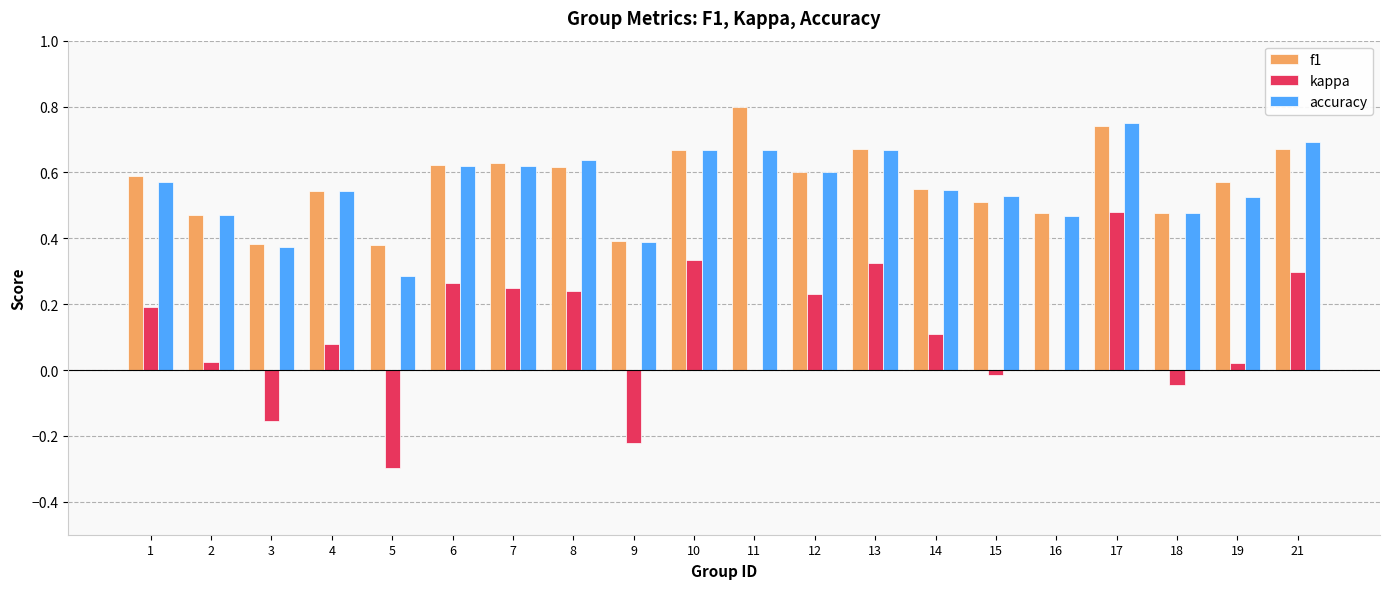

How many groups of bars are there?

20